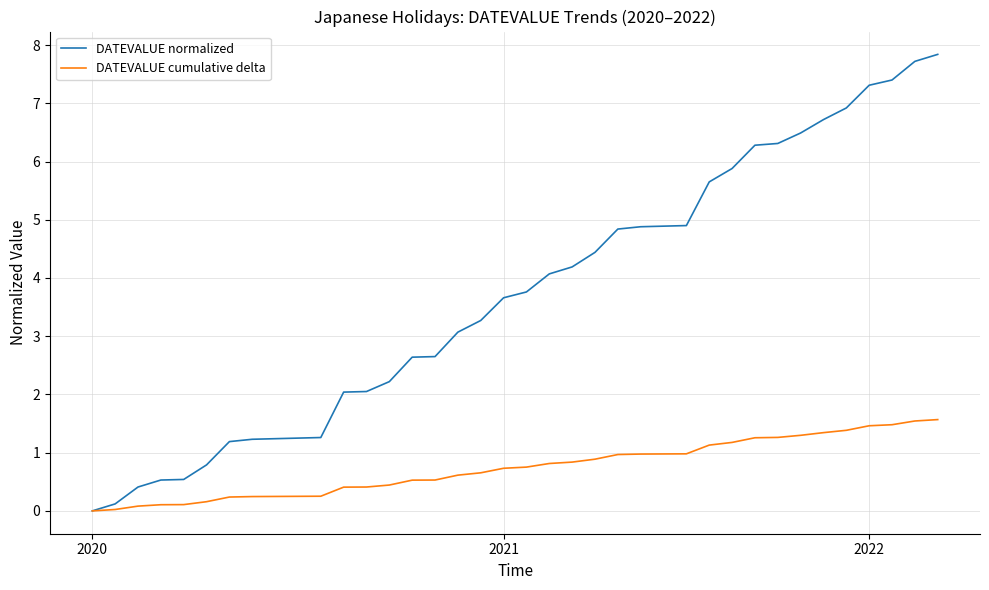

Does the chart display data point markers on the line(s)?

No